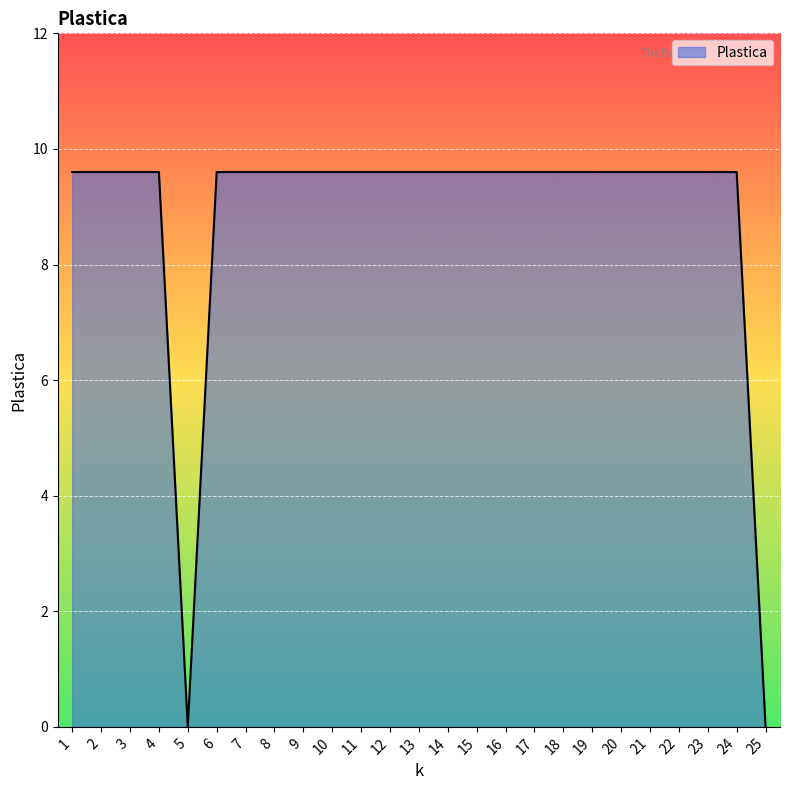

Approximately how many times larger is the value at 12 compared to 9?

1.0